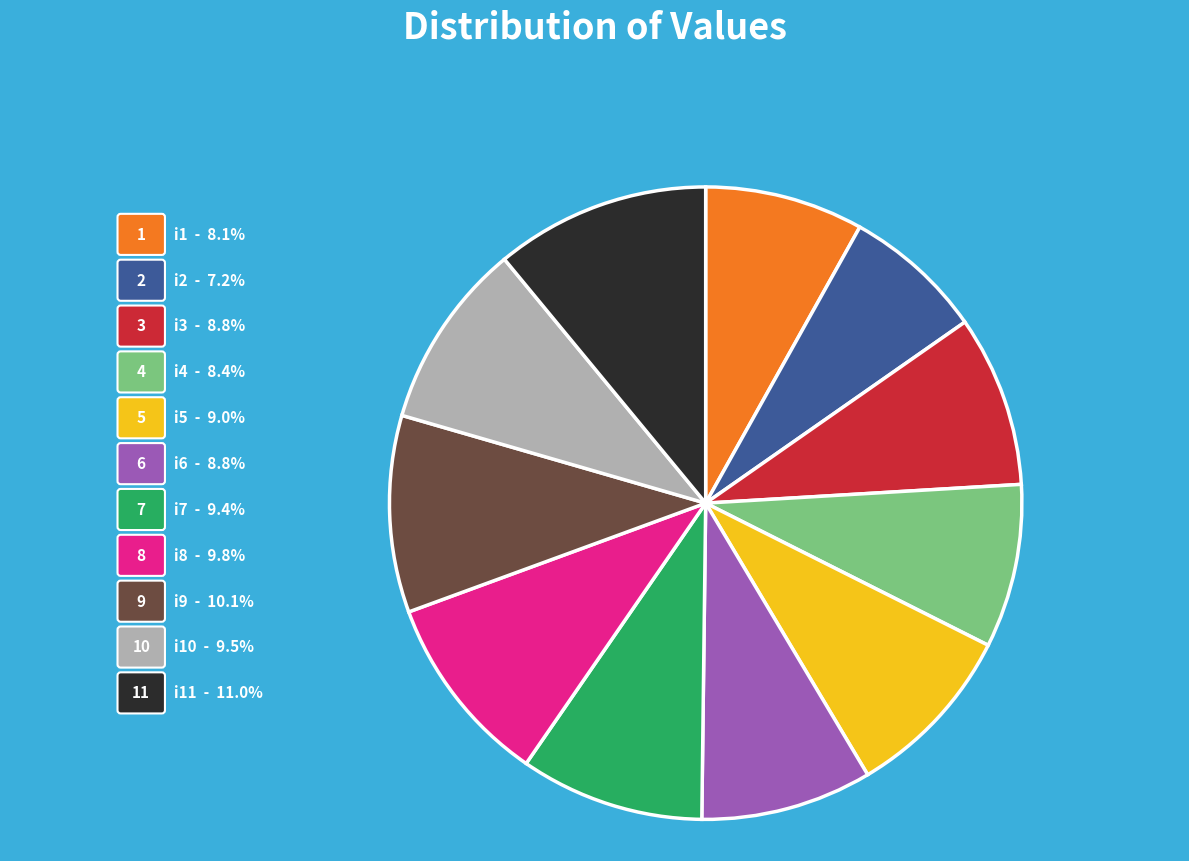

Which has a higher value, i3 or i8?

i8